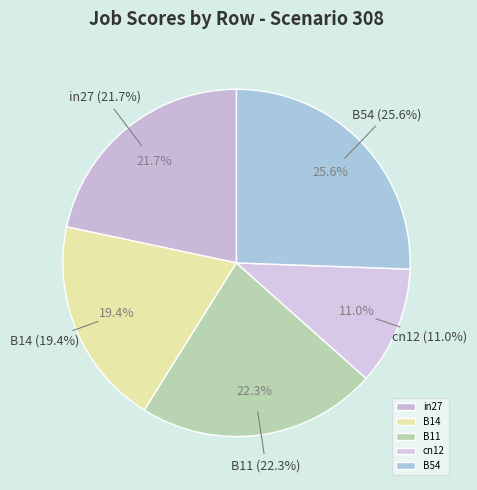

To the nearest percent, what portion does B54 represent?

26%